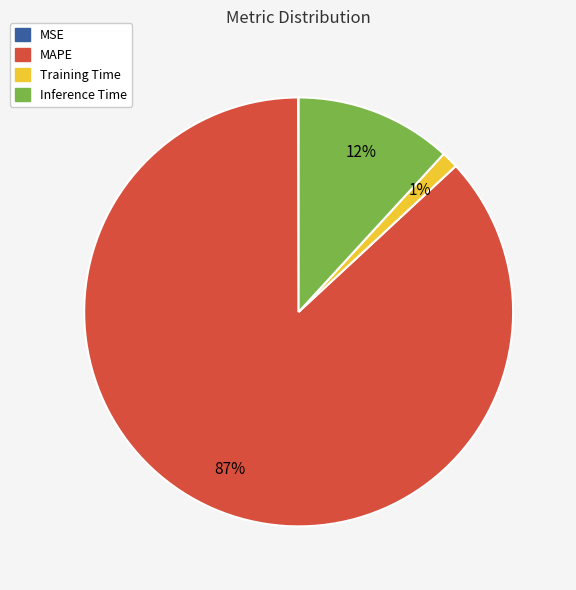

Which category has the biggest portion of the pie?

MAPE